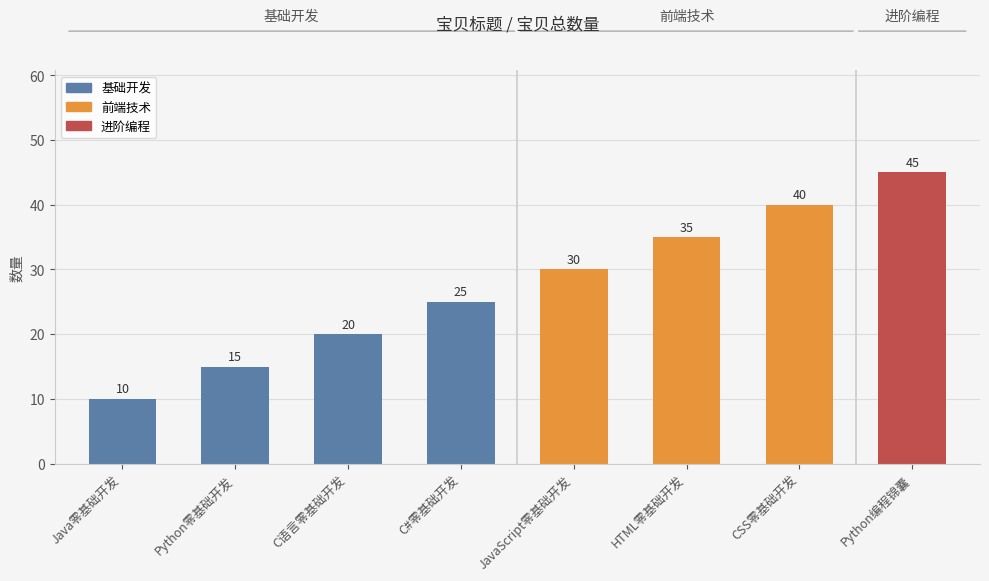

Does the chart contain stacked bars?

No